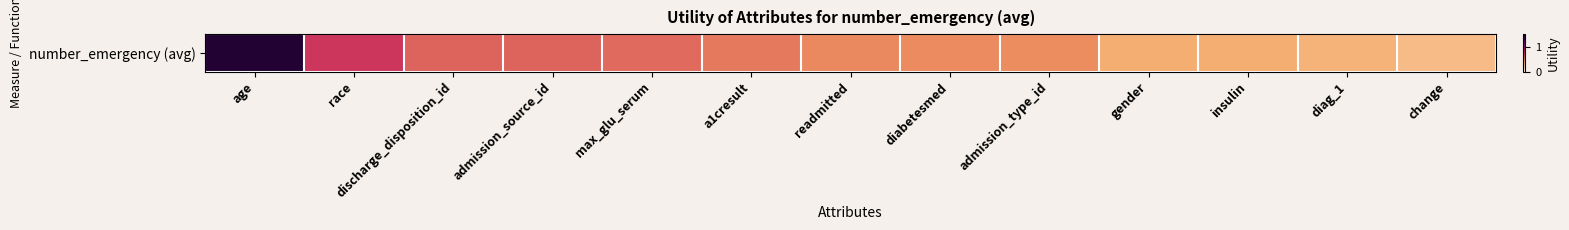

List the labels in order of value, smallest first.

change, diag_1, insulin, gender, admission_type_id, diabetesmed, readmitted, a1cresult, max_glu_serum, admission_source_id, discharge_disposition_id, race, age